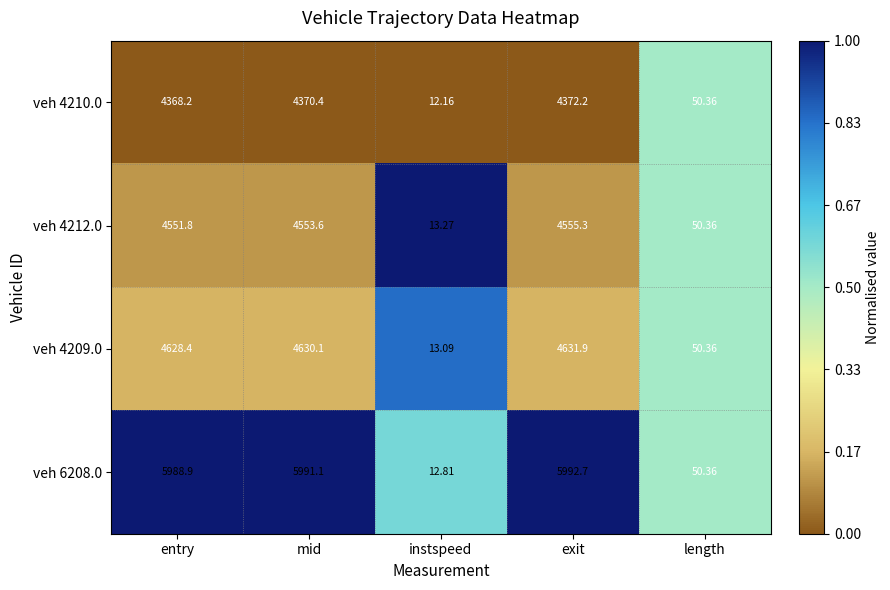

At which label is veh 4210.0 closest to 2192?

length